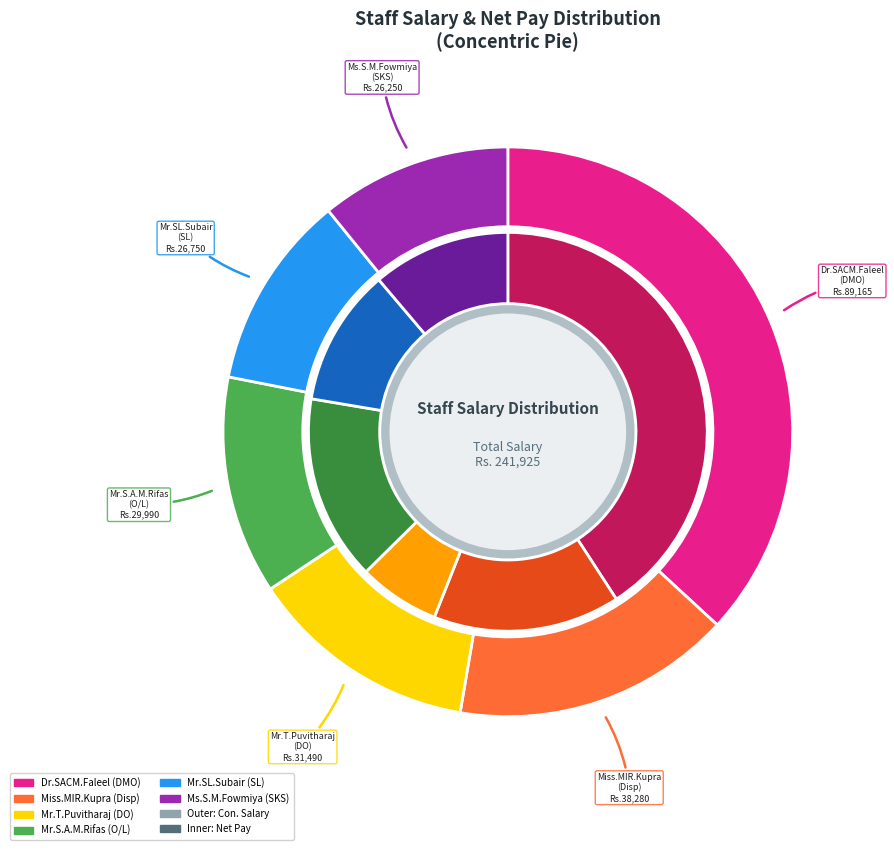

Rank the categories by value from highest to lowest.

Dr.SACM.Faleel, Miss.MIR.Kupra, Mr.T.Puvitharaj, Mr.S.A.M.Rifas, Mr.SL.Subair, Ms.S.M.Fowmiya